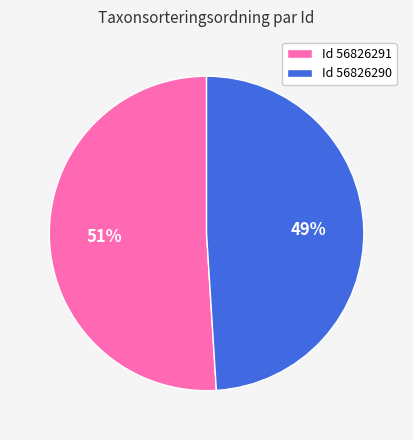

Which has a higher value, Id 56826290 or Id 56826291?

Id 56826291